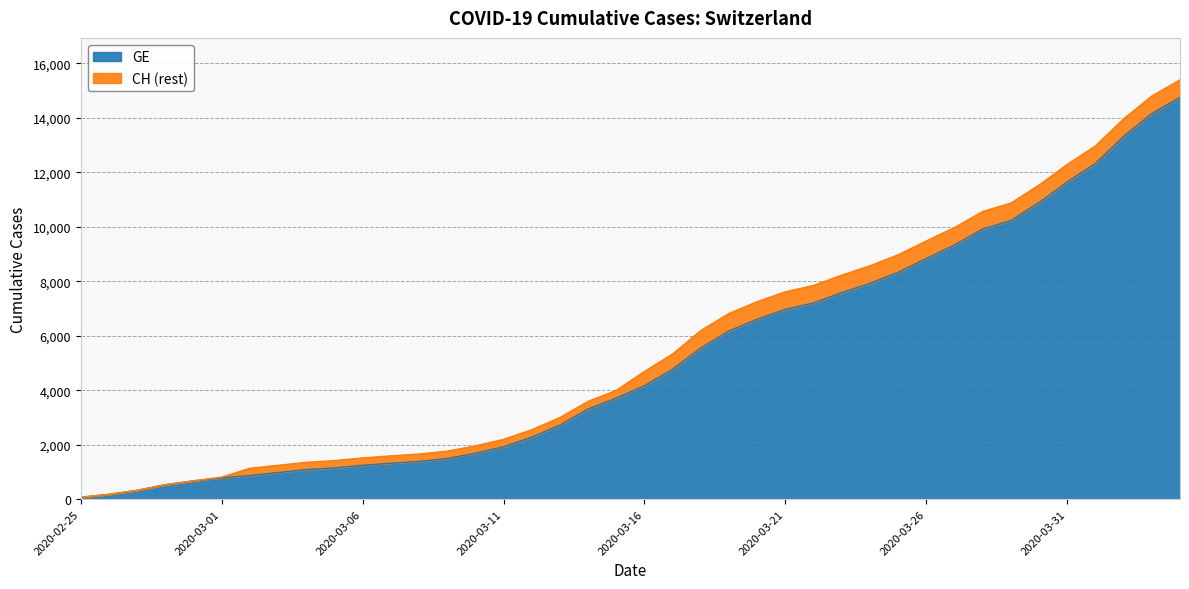

True or false: GE and CH cross at least once.

False